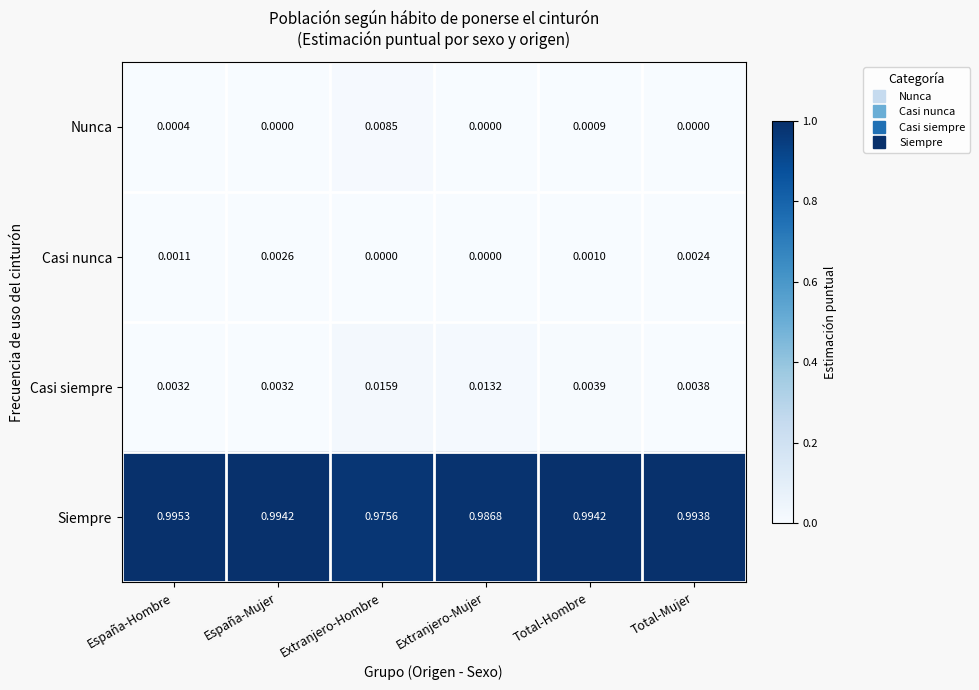

Which series changed the most between España-Mujer and Total-Mujer?

Casi siempre